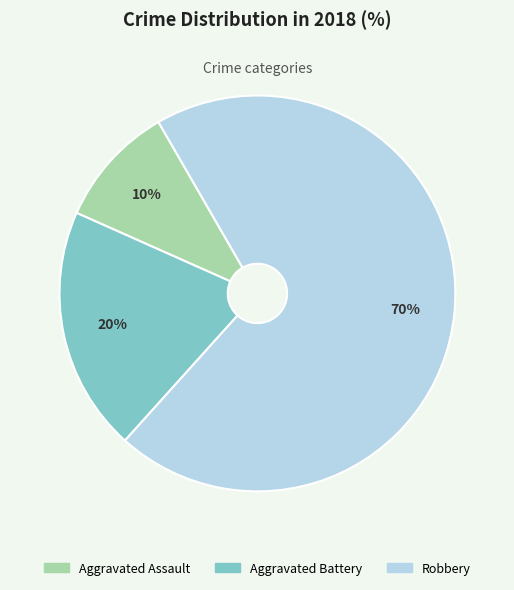

What is the ratio of the value at Aggravated Battery to the value at Robbery?

0.3